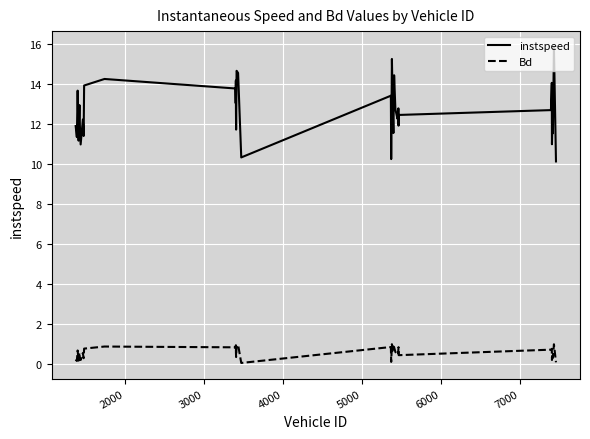

What is the difference between the maximum and minimum values in the instspeed series?

5.7